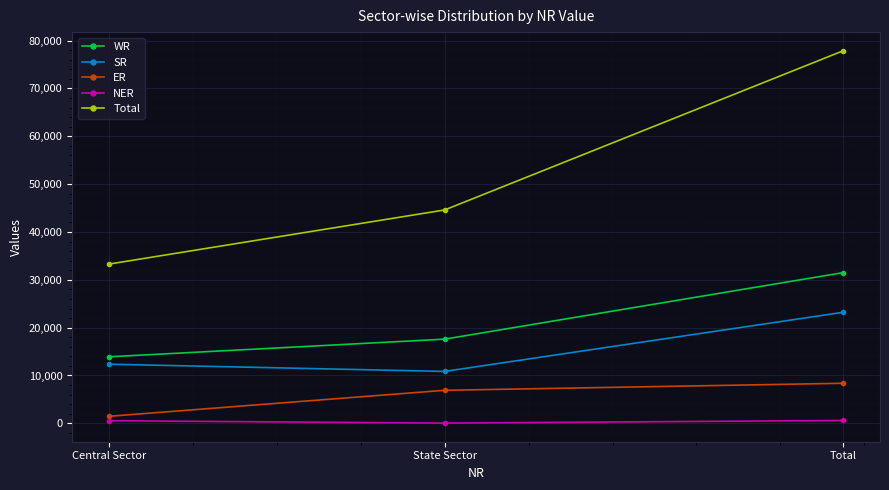

At which category is the sum across all series the highest?

Total